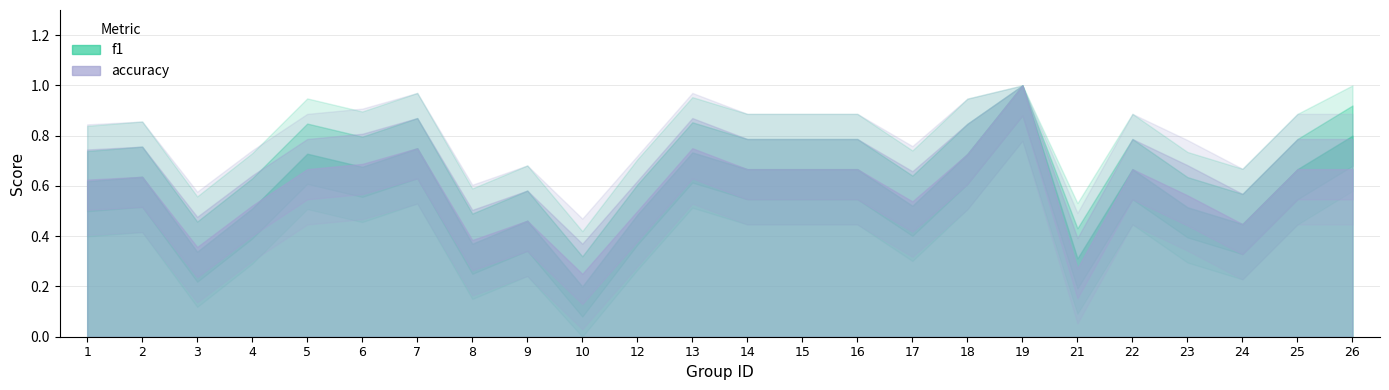

Reading left to right, what are all the values shown in this chart?

f1: 0.6	0.6	0.3	0.5	0.7	0.7	0.8	0.4	0.5	0.2	0.5	0.7	0.7	0.7	0.7	0.5	0.7	1.0	0.3	0.7	0.5	0.4	0.7	0.8
accuracy: 0.6	0.6	0.4	0.5	0.7	0.7	0.8	0.4	0.5	0.2	0.5	0.8	0.7	0.7	0.7	0.5	0.7	1.0	0.3	0.7	0.6	0.4	0.7	0.7